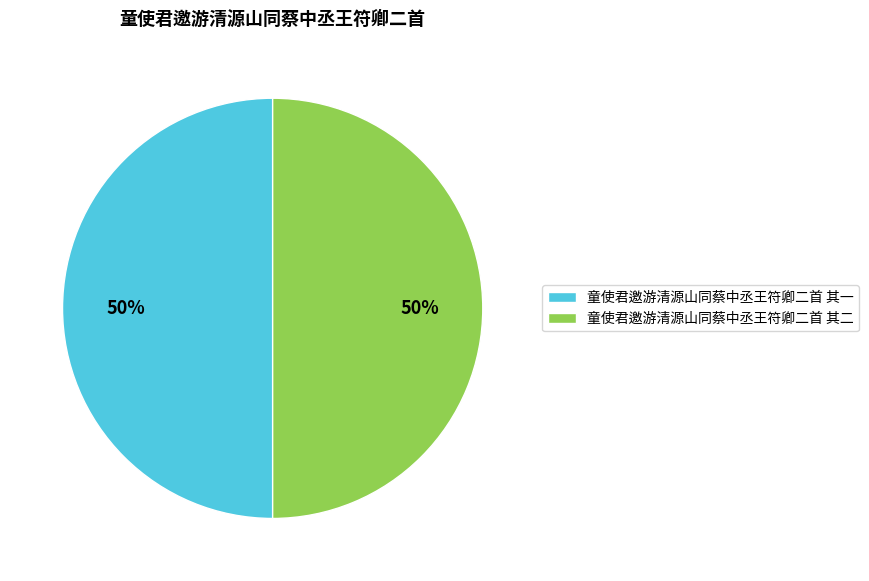

The 童使君邀游清源山同蔡中丞王符卿二首 其二 slice represents 50% of the pie. True or false?

True